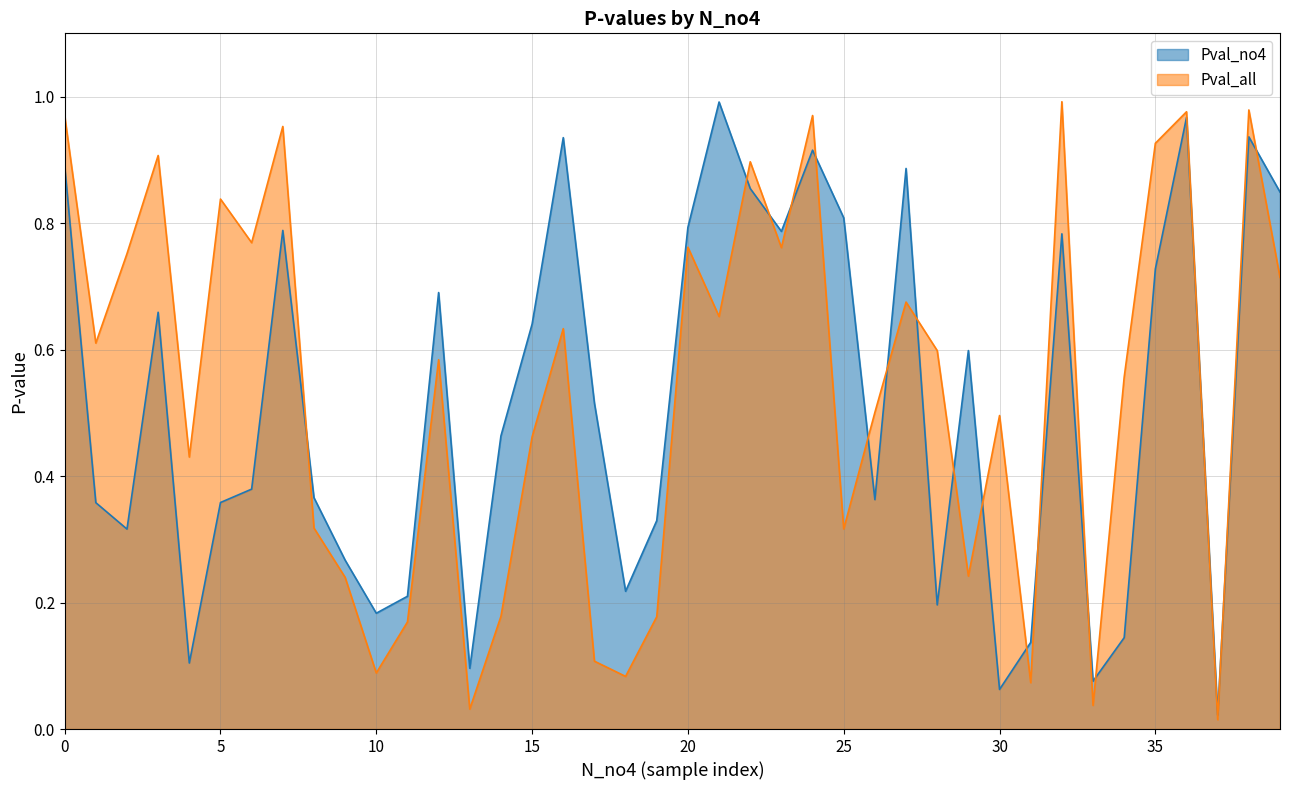

Read the Pval_no4 value at combined/M_conc_t2.

0.9